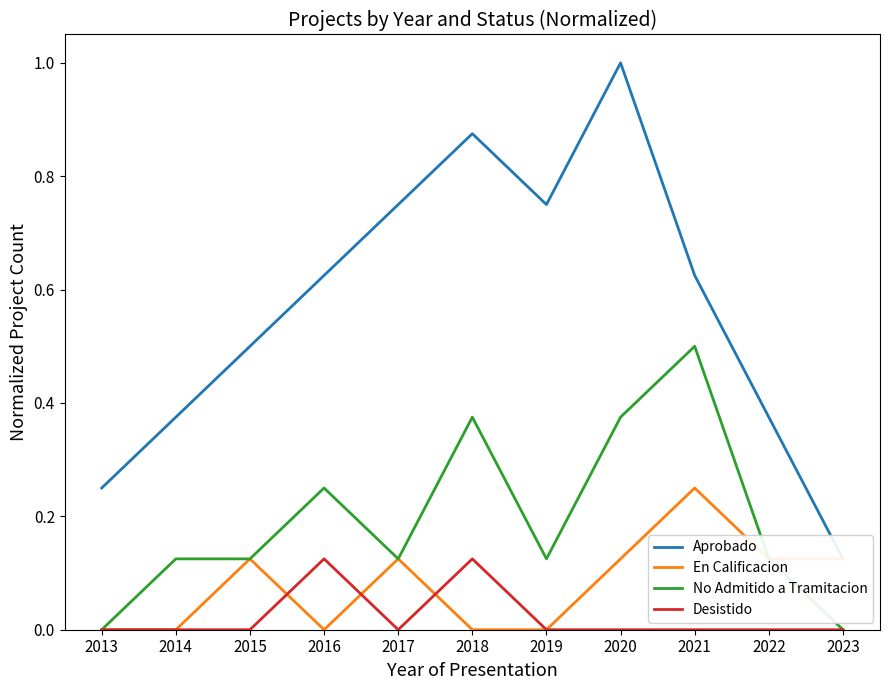

The value of Desistido at 2019 is 0.0. True or false?

False